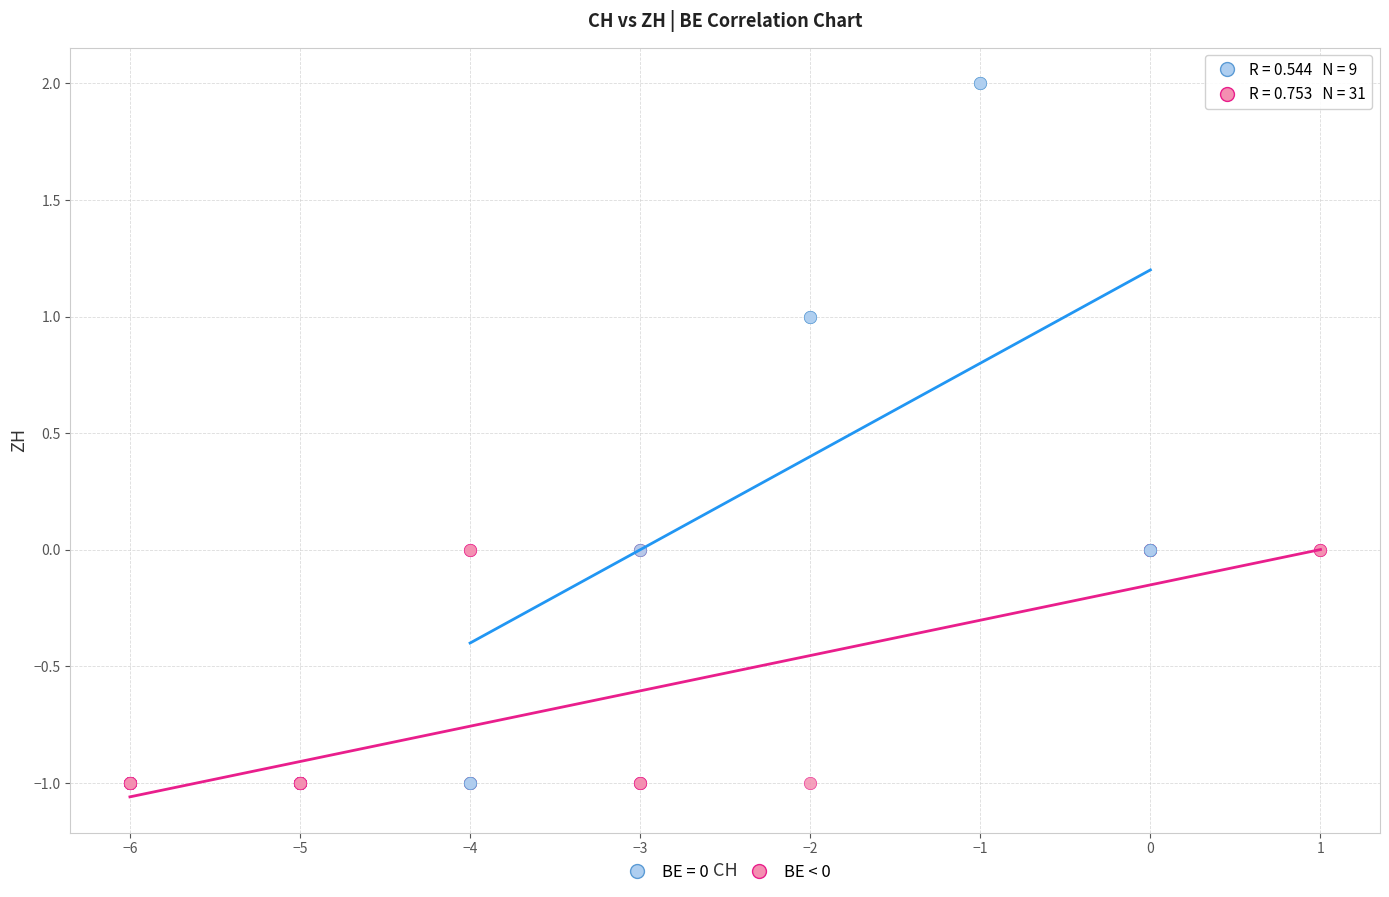

Which series has the widest spread of Y values?

BE = 0